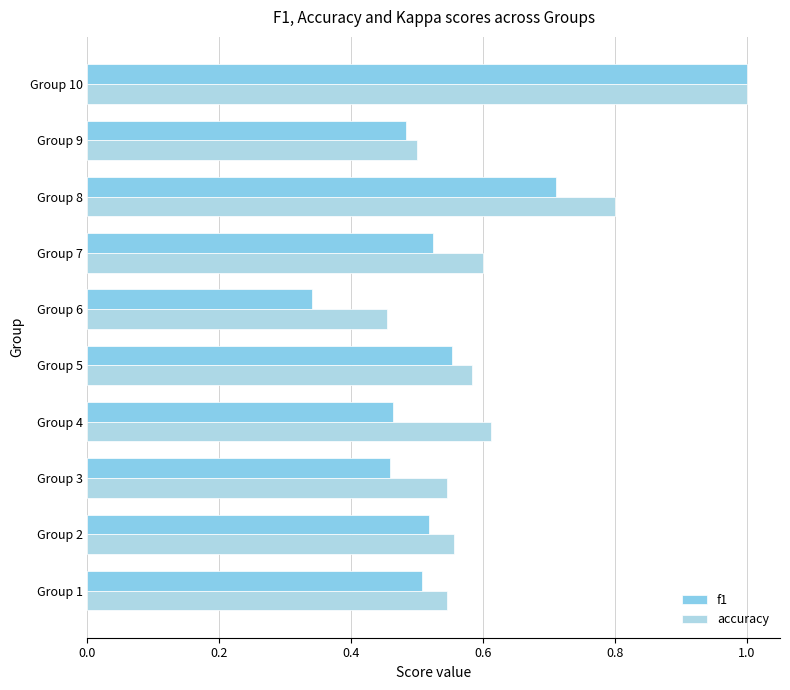

Which series has the largest range (max minus min)?

f1